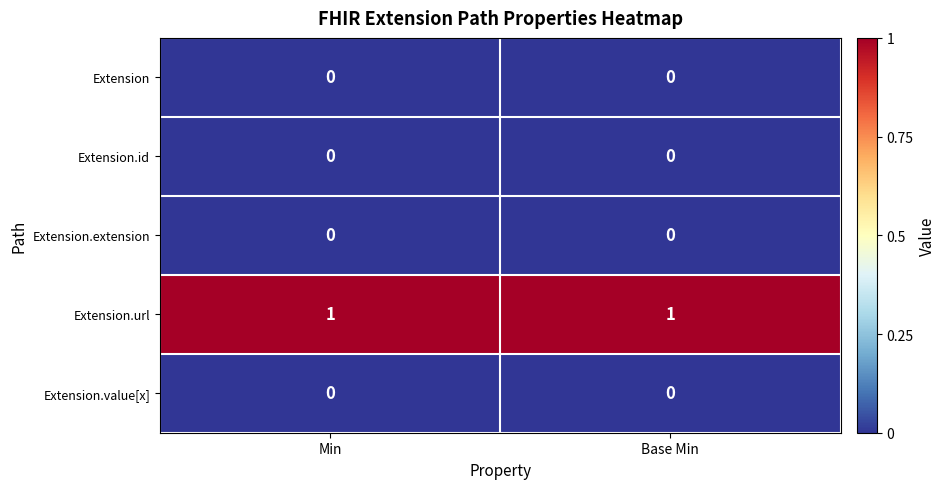

Which series has the largest total across all categories?

Extension.url